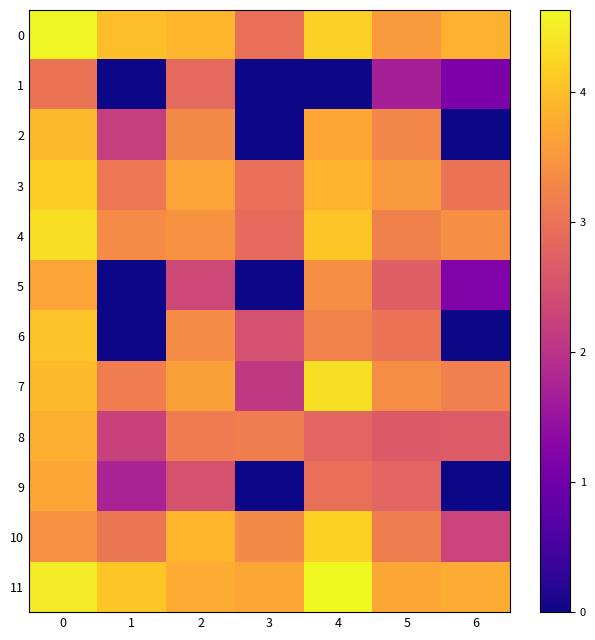

Reading left to right, what are all the values shown in this chart?

0: 0=4.6	1=4.0	2=3.9	3=3.0	4=4.2	5=3.6	6=3.8
1: 0=3.0	1=0.0	2=2.9	3=0.0	4=0.0	5=1.7	6=1.1
2: 0=4.0	1=2.2	2=3.3	3=0.0	4=3.7	5=3.3	6=0.0
3: 0=4.2	1=3.1	2=3.7	3=3.0	4=3.9	5=3.5	6=3.0
4: 0=4.4	1=3.4	2=3.5	3=2.9	4=4.1	5=3.2	6=3.4
5: 0=3.7	1=0.0	2=2.3	3=0.0	4=3.4	5=2.7	6=1.2
6: 0=4.0	1=0.0	2=3.3	3=2.5	4=3.2	5=3.0	6=0.0
7: 0=4.0	1=3.2	2=3.6	3=2.1	4=4.4	5=3.4	6=3.2
8: 0=3.8	1=2.3	2=3.1	3=3.2	4=2.8	5=2.6	6=2.6
9: 0=3.7	1=1.7	2=2.5	3=0.0	4=2.9	5=2.8	6=0.0
10: 0=3.4	1=3.0	2=3.9	3=3.3	4=4.2	5=3.2	6=2.3
11: 0=4.5	1=4.1	2=3.8	3=3.7	4=4.6	5=3.7	6=3.8